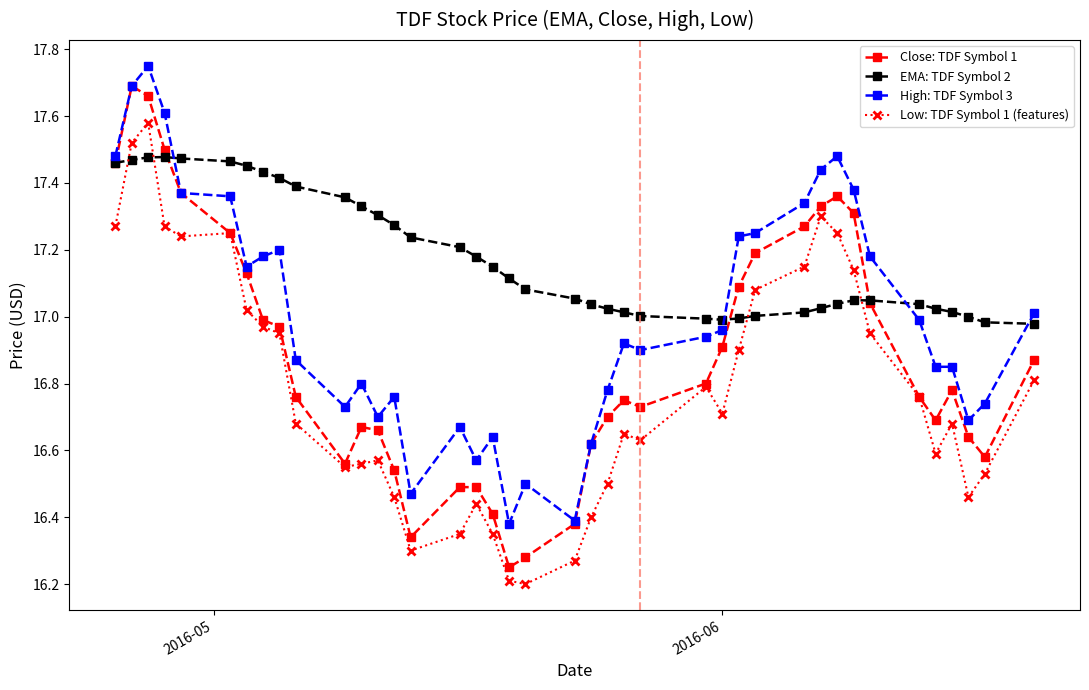

Rank the series by their average value, from highest to lowest.

EMA: TDF Symbol 2, High: TDF Symbol 3, Close: TDF Symbol 1, Low: TDF Symbol 1 (features)